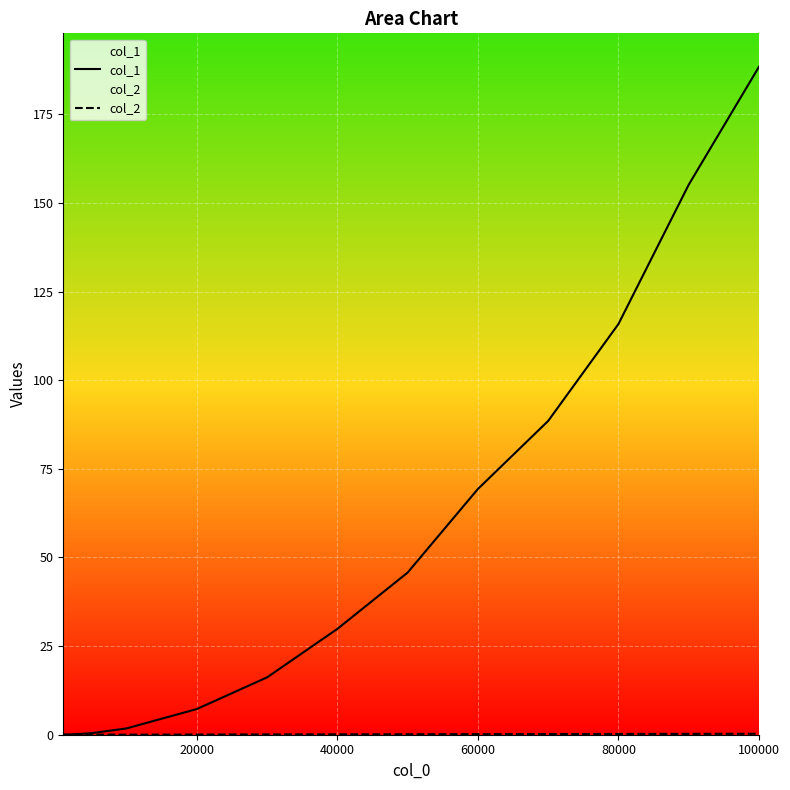

Which category has the highest value across all series?

100000